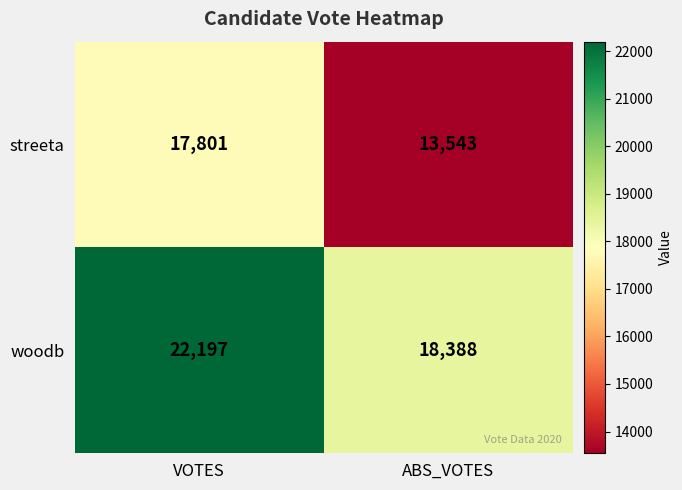

Is the value of streeta at ABS_VOTES greater than the value of woodb at VOTES?

No